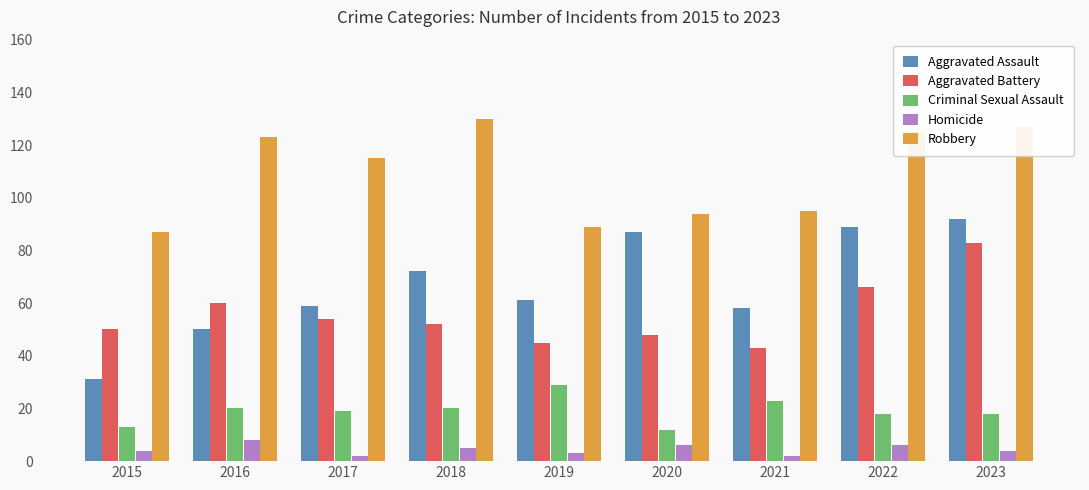

True or false: Robbery has a value of 127 at 2023.

True